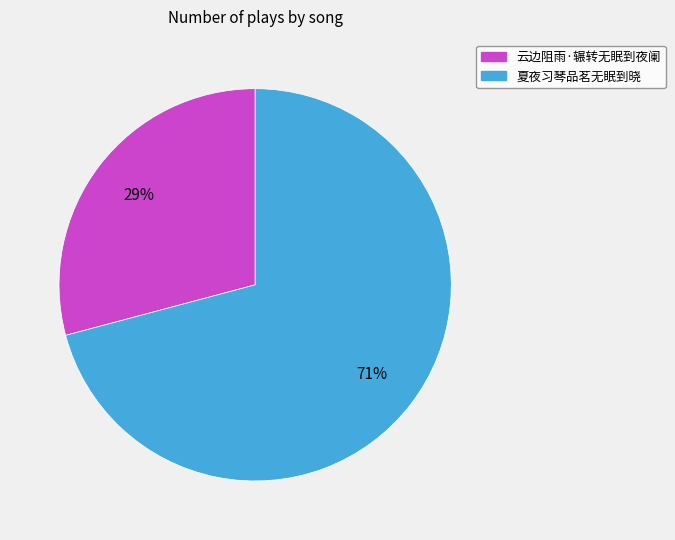

True or false: 云边阻雨·辗转无眠到夜阑 accounts for 29% of the total.

True